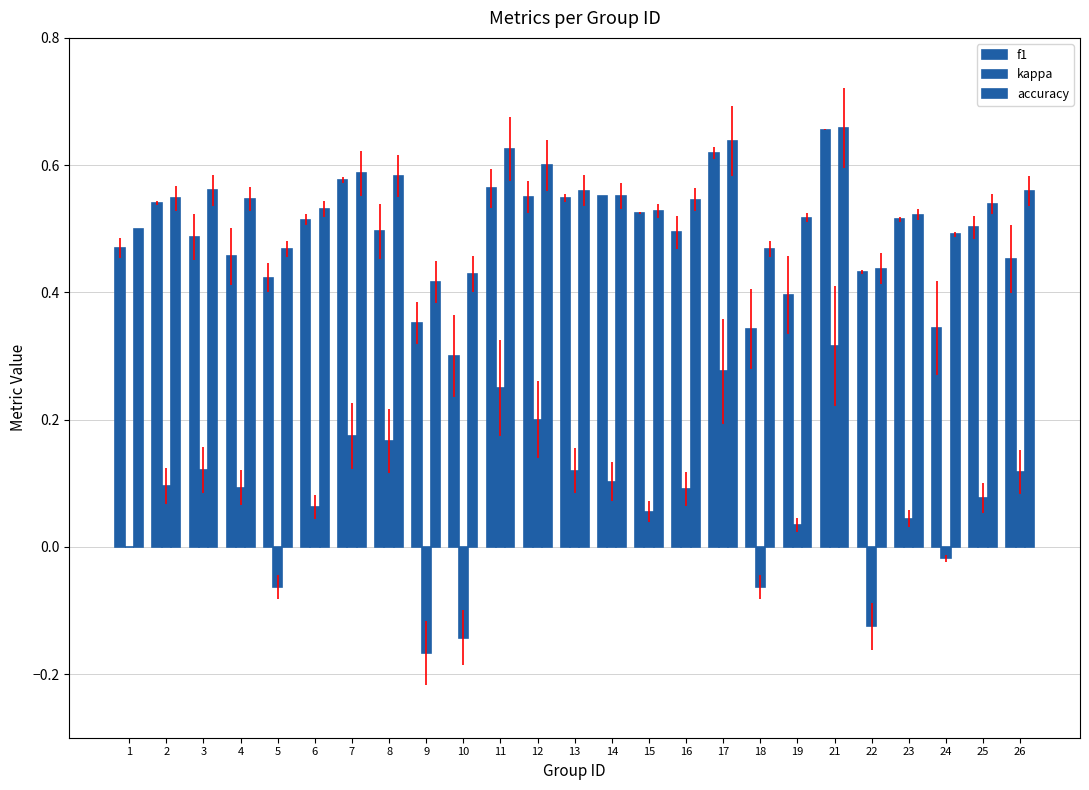

Reading left to right, what are all the values shown in this chart?

f1: 1=0.5	2=0.5	3=0.5	4=0.5	5=0.4	6=0.5	7=0.6	8=0.5	9=0.4	10=0.3	11=0.6	12=0.6	13=0.5	14=0.6	15=0.5	16=0.5	17=0.6	18=0.3	19=0.4	21=0.7	22=0.4	23=0.5	24=0.3	25=0.5	26=0.5
kappa: 1=0.0	2=0.1	3=0.1	4=0.1	5=-0.1	6=0.1	7=0.2	8=0.2	9=-0.2	10=-0.1	11=0.2	12=0.2	13=0.1	14=0.1	15=0.1	16=0.1	17=0.3	18=-0.1	19=0.0	21=0.3	22=-0.1	23=0.0	24=-0.0	25=0.1	26=0.1
accuracy: 1=0.5	2=0.5	3=0.6	4=0.5	5=0.5	6=0.5	7=0.6	8=0.6	9=0.4	10=0.4	11=0.6	12=0.6	13=0.6	14=0.6	15=0.5	16=0.5	17=0.6	18=0.5	19=0.5	21=0.7	22=0.4	23=0.5	24=0.5	25=0.5	26=0.6